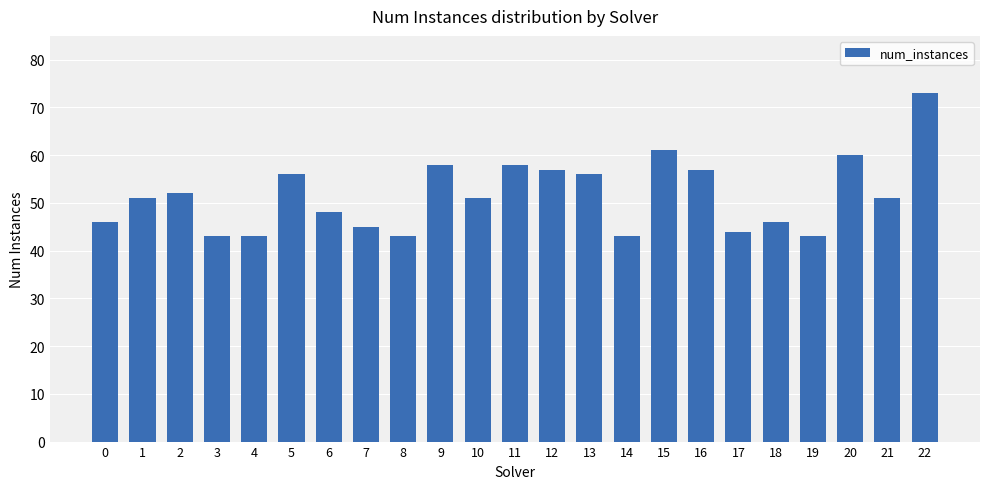

Which has a higher value, 8 or 16?

16